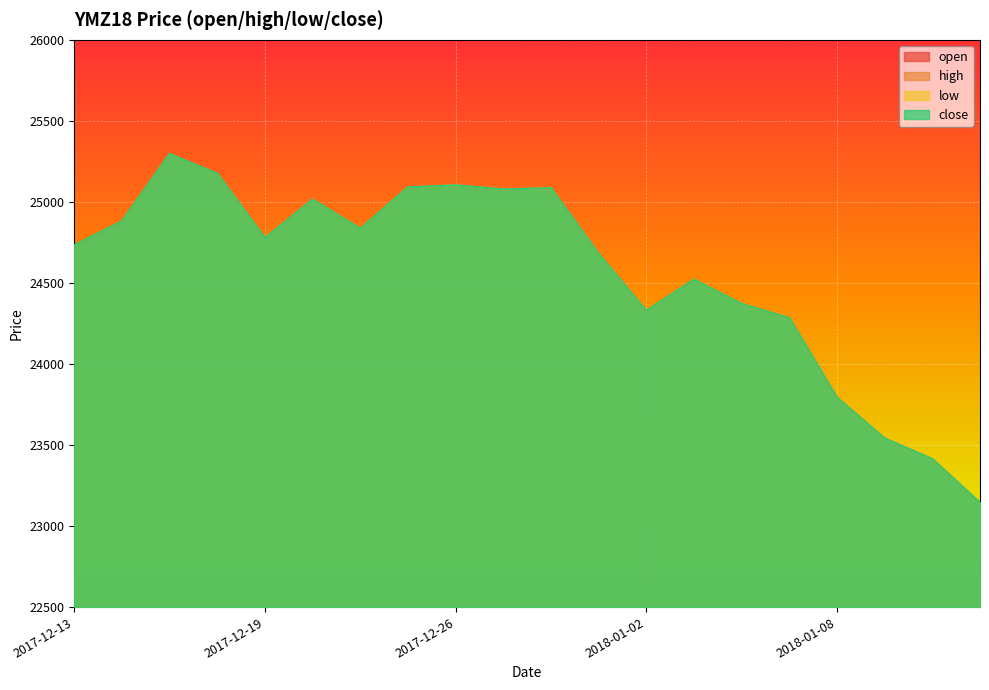

At which category does the chart reach its minimum across all series?

2018-01-11